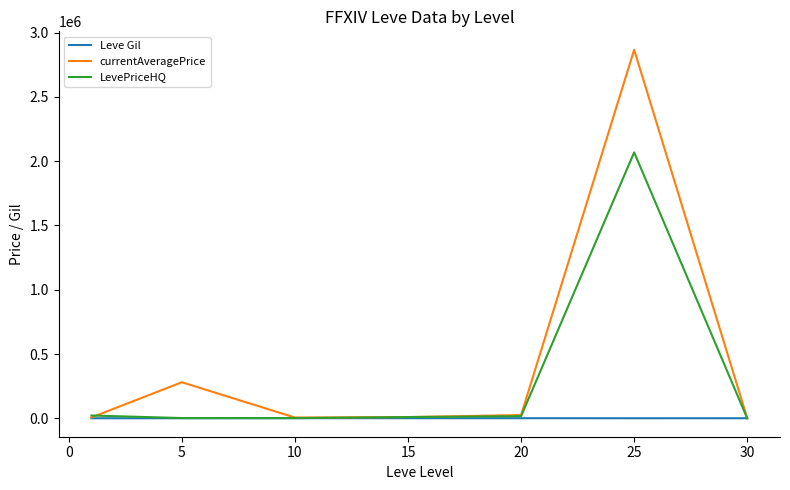

What is the sum of all currentAveragePrice values?

3196107.7